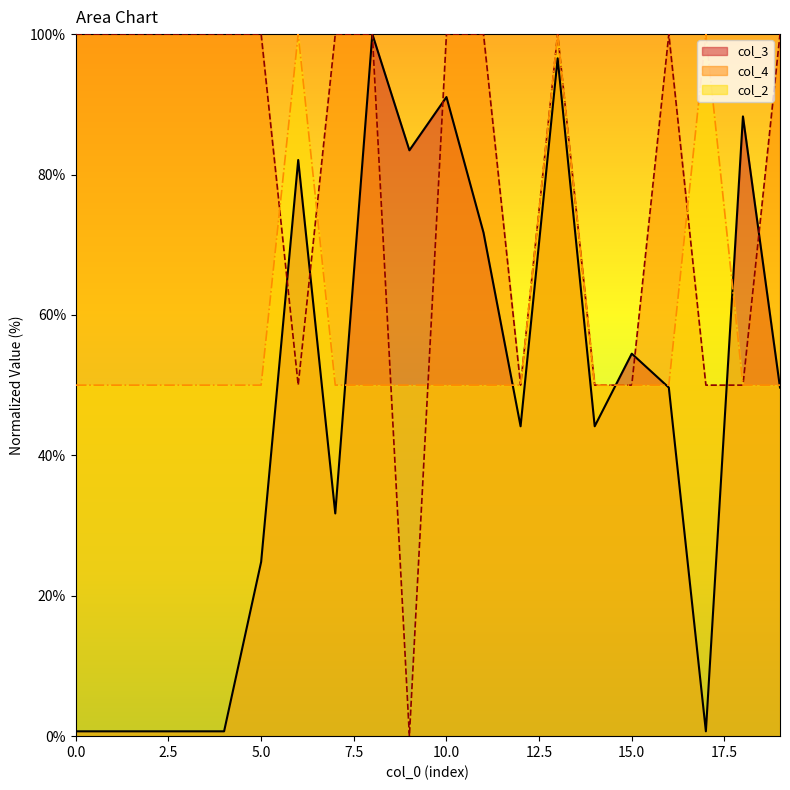

Which series has the largest total across all categories?

col_4